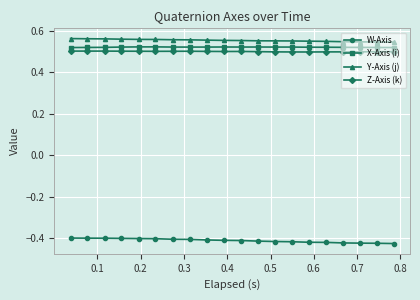

True or false: X-Axis (i) and W-Axis intersect in this chart.

False